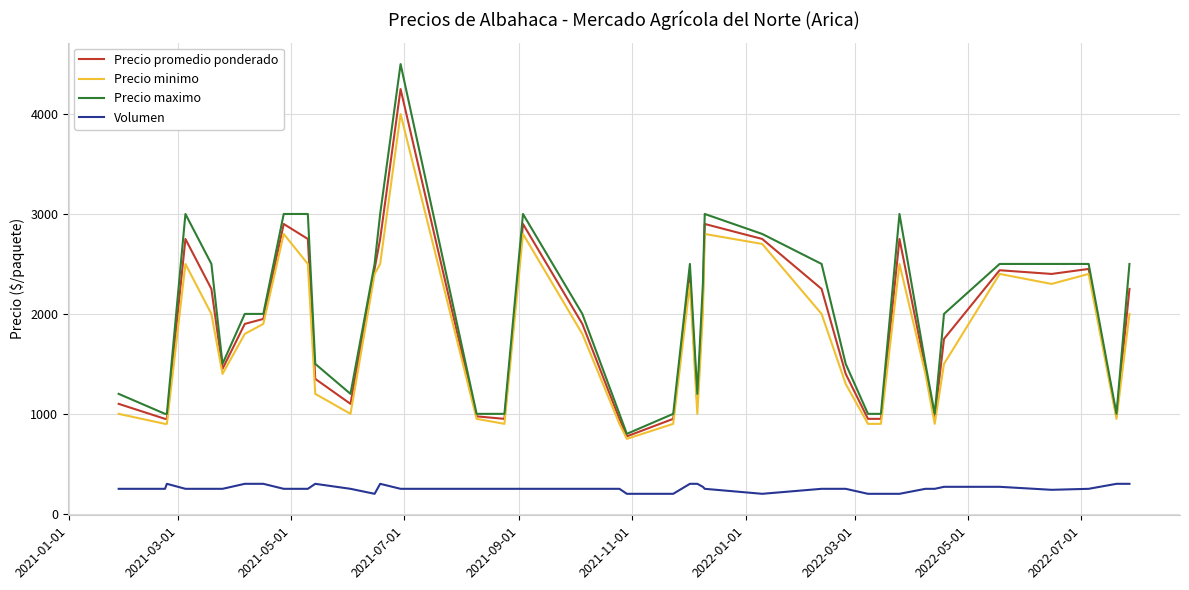

List the series in order of their peak value, lowest first.

Volumen, Precio minimo, Precio promedio ponderado, Precio maximo